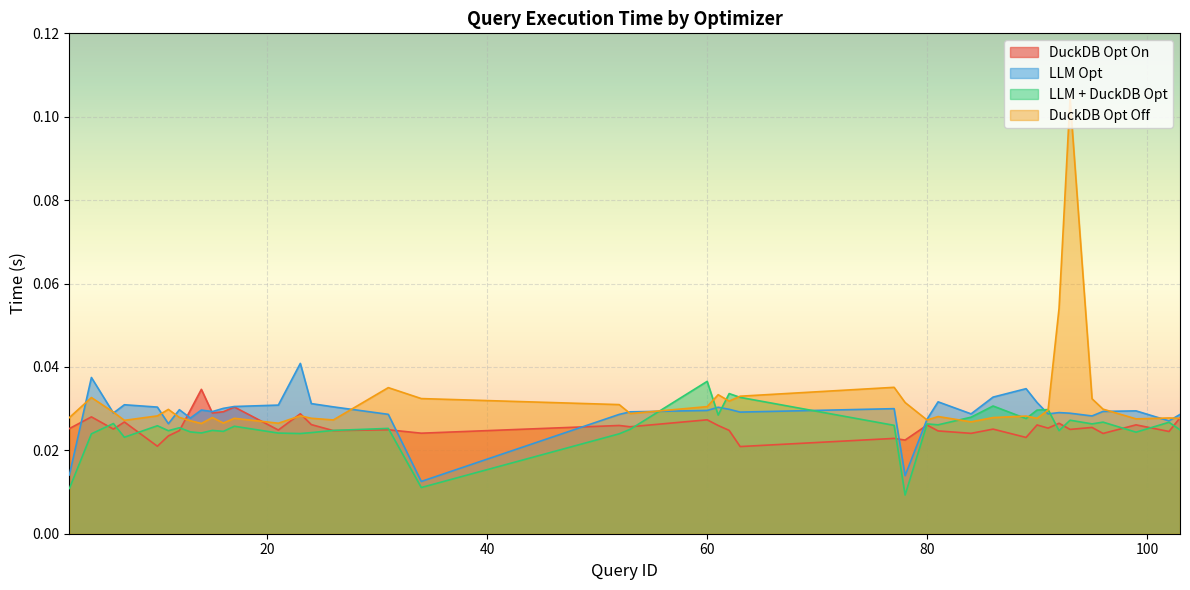

At which category is the sum across all series the highest?

93